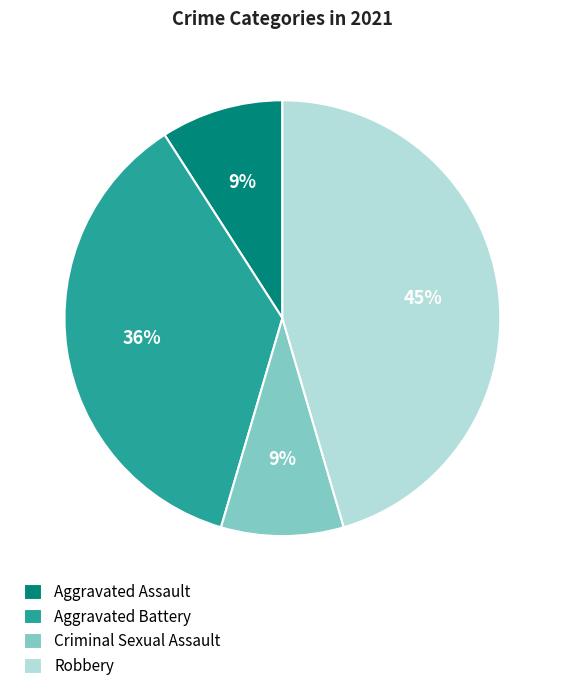

To the nearest percent, what is the difference between the Aggravated Battery and Robbery slice percentages?

9%